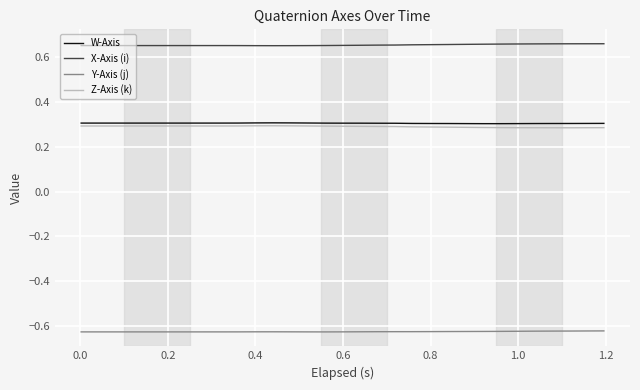

Which series has the largest total across all categories?

X-Axis (i)